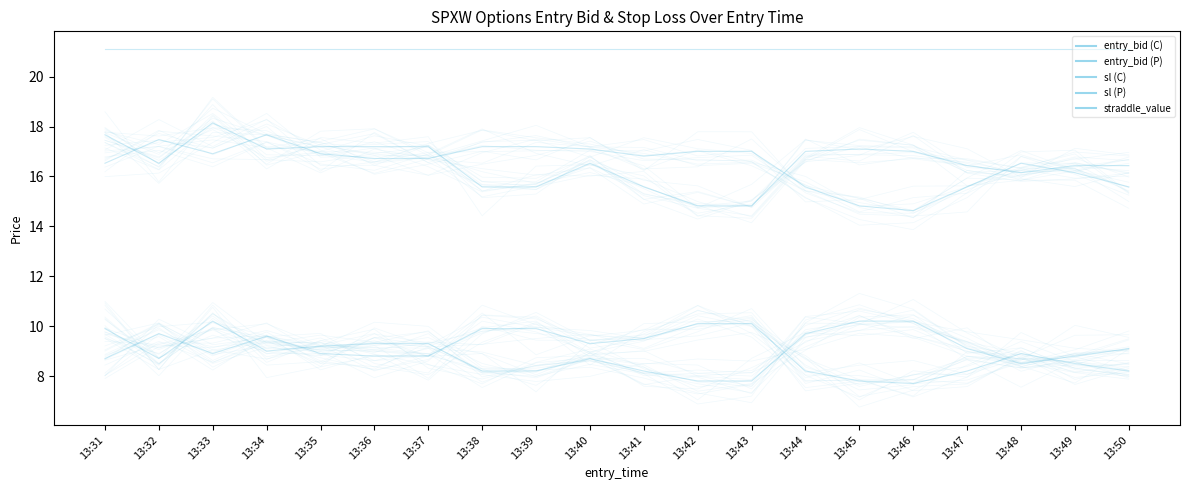

What is the minimum value shown in the chart?

7.7